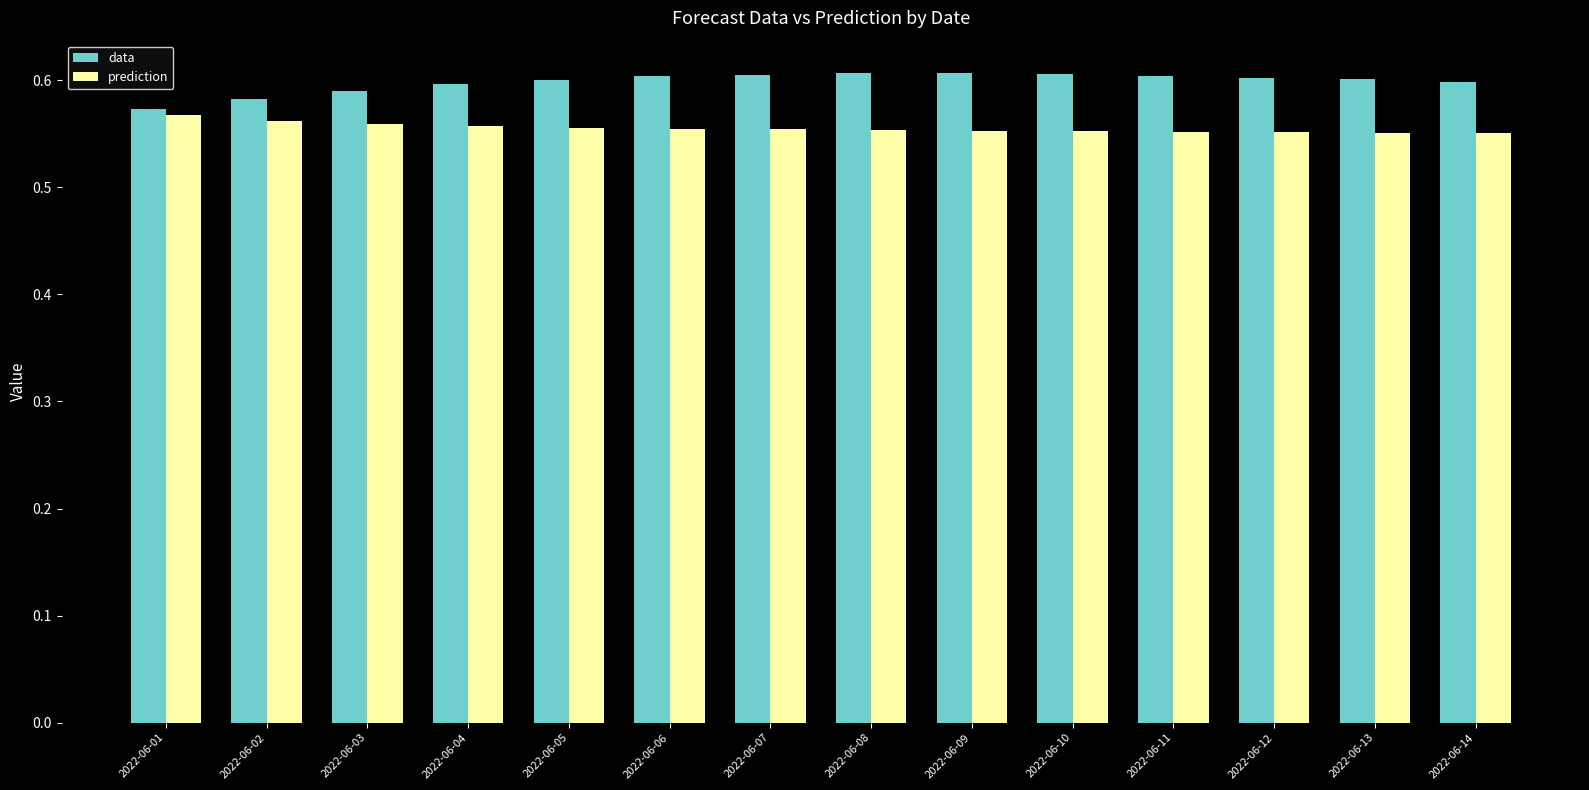

How many bars are there in total?

28